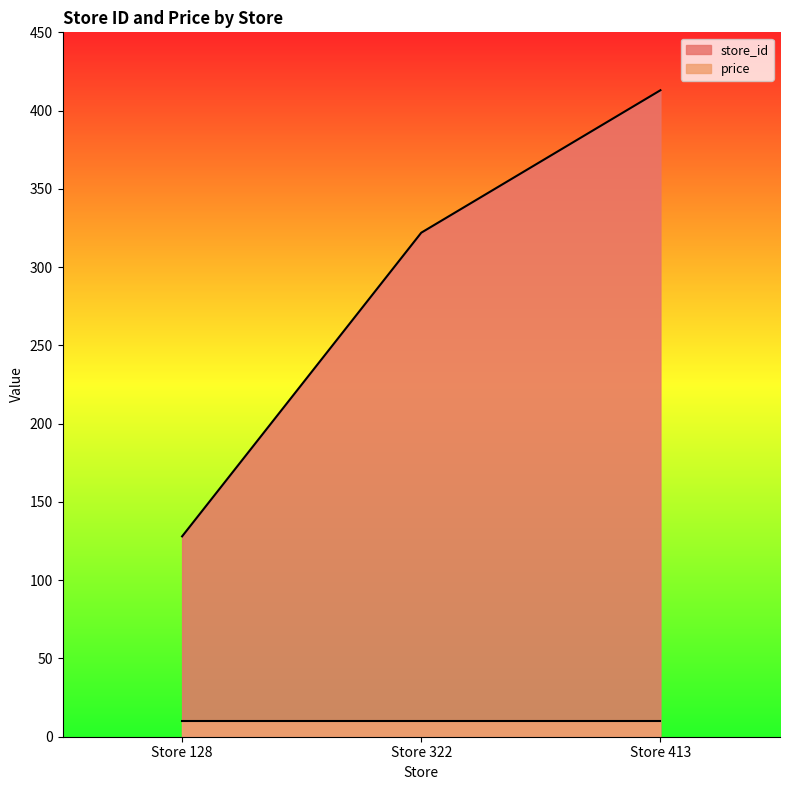

Reading right to left, extract all data points from this chart.

413	322	128